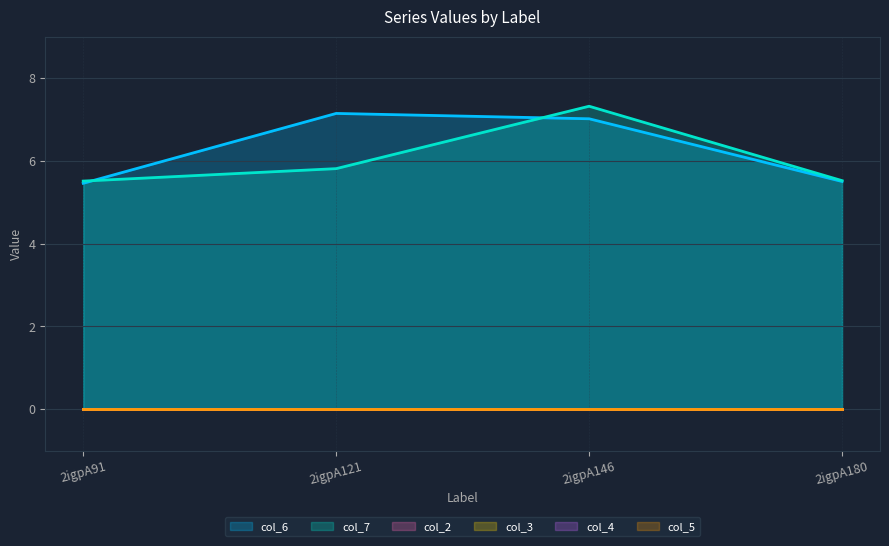

Reading left to right, transcribe all the data shown in this chart.

col_6: 5.5	7.1	7.0	5.5
col_7: 5.5	5.8	7.3	5.5
col_2: 0.0	0.0	0.0	0.0
col_3: 0.0	0.0	0.0	0.0
col_4: 0.0	0.0	0.0	0.0
col_5: 0.0	0.0	0.0	0.0